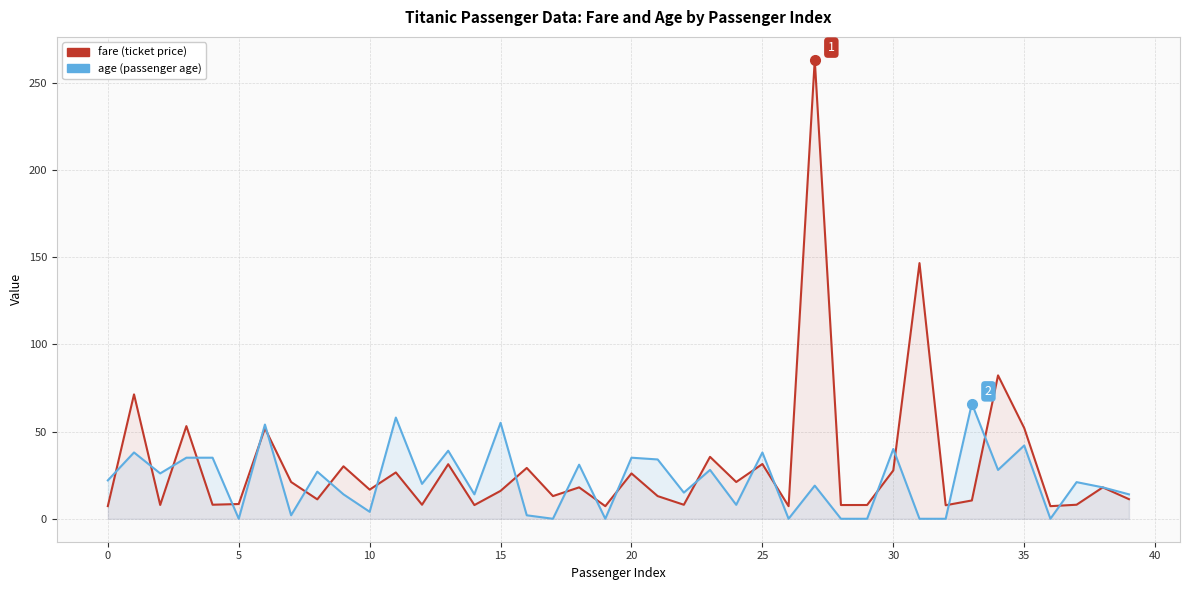

Which category has the highest value in the fare series?

27